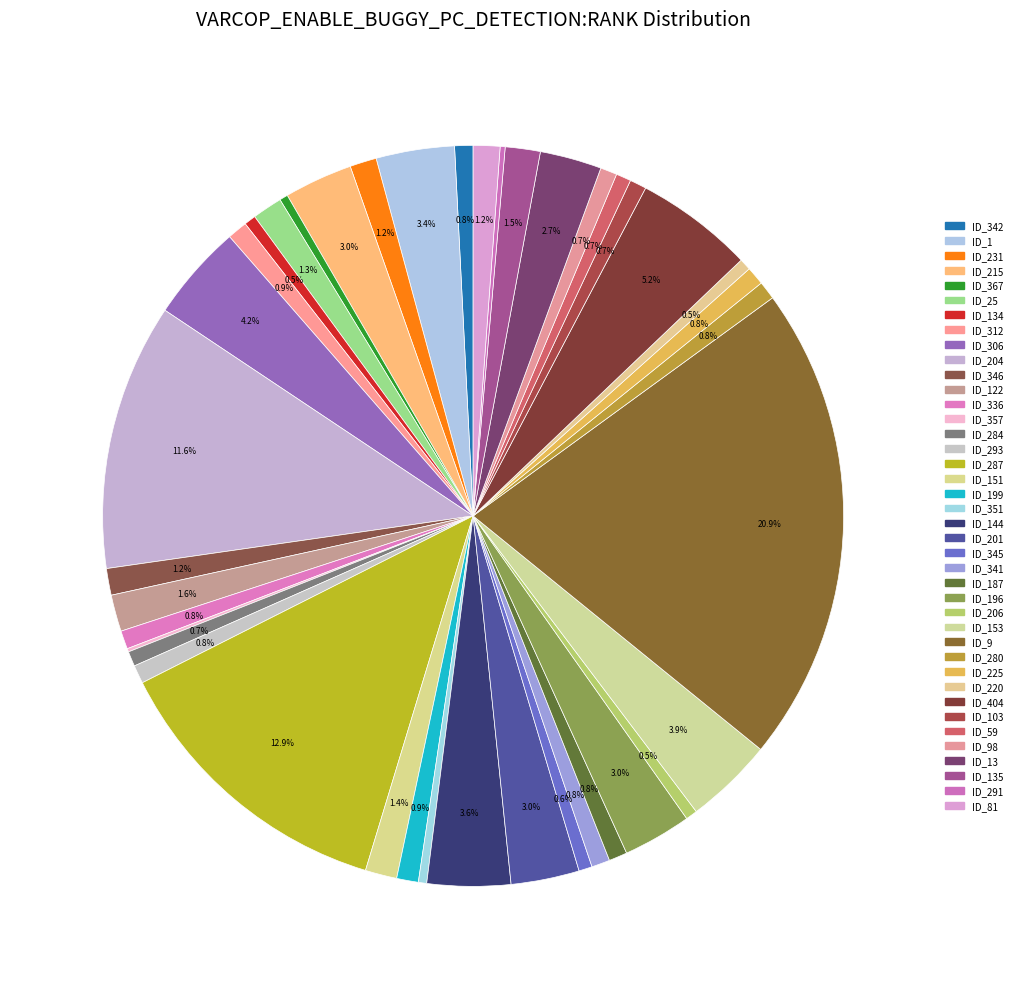

To the nearest percent, what is the difference between the largest and smallest slice percentages?

21%